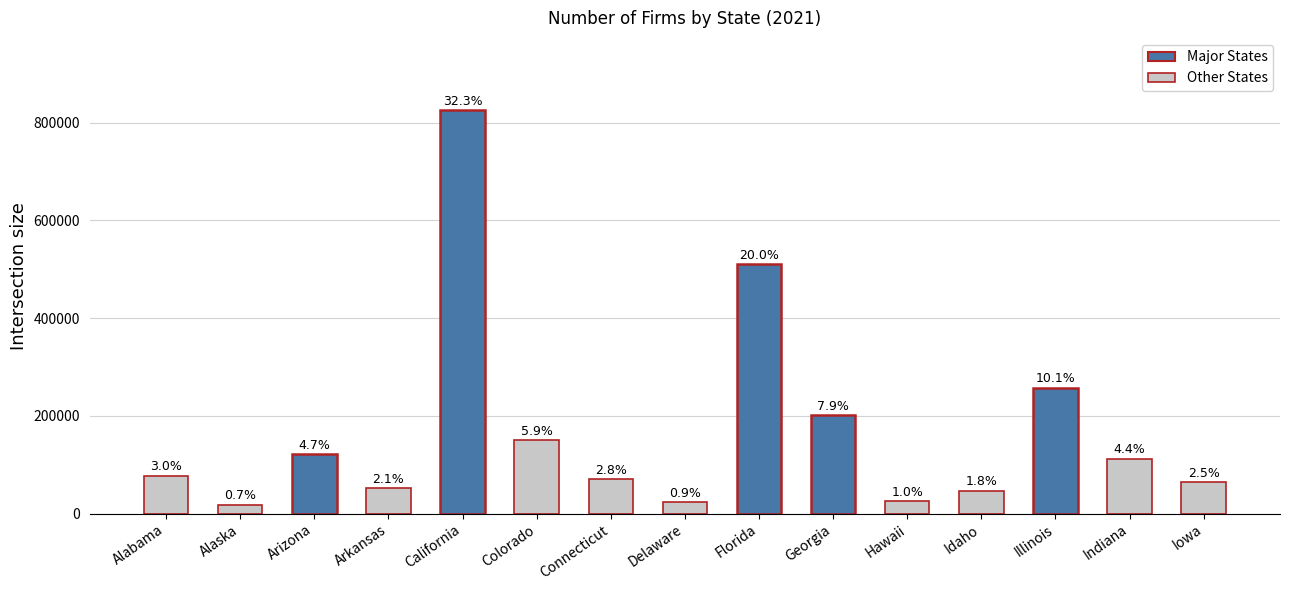

The value at Iowa is 18751. True or false?

False